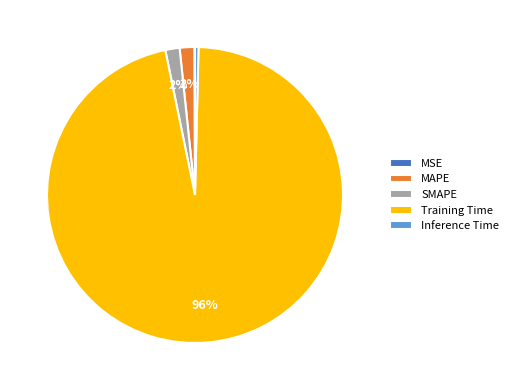

To the nearest percent, what is the combined percentage of Inference Time and MAPE?

2%